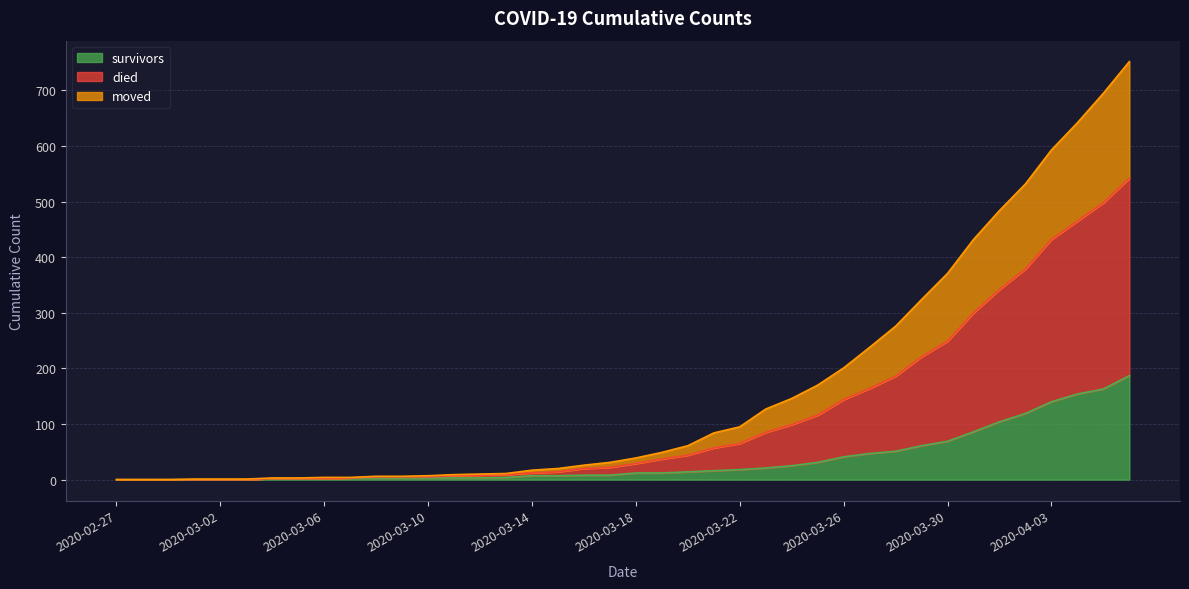

Between 2020-03-18 and 2020-03-20, which series saw the biggest shift?

died